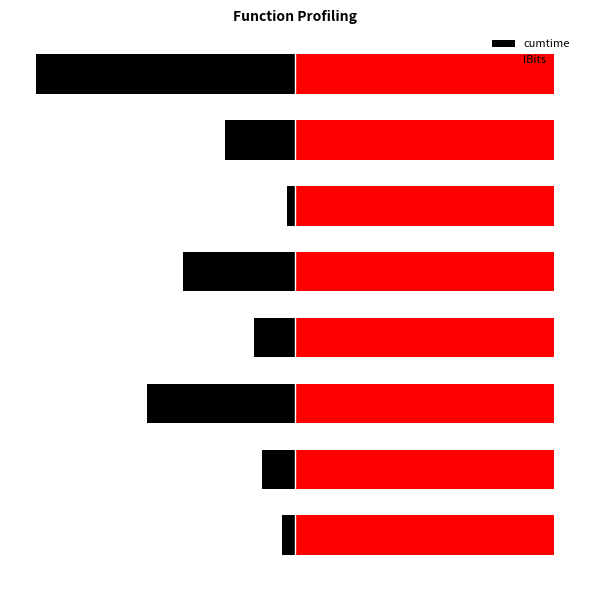

What is the lowest value of the cumtime series?

-114.1